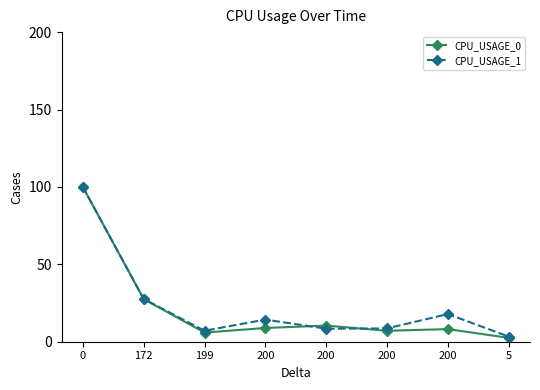

True or false: CPU_USAGE_1 has more than 2 interior local peaks.

False